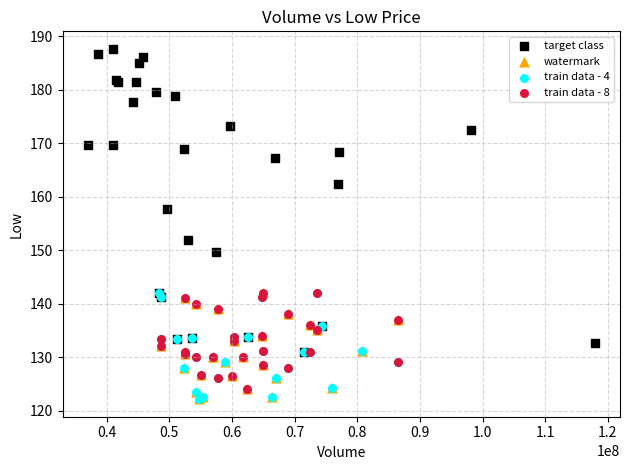

Which series contains the highest Y value?

target class